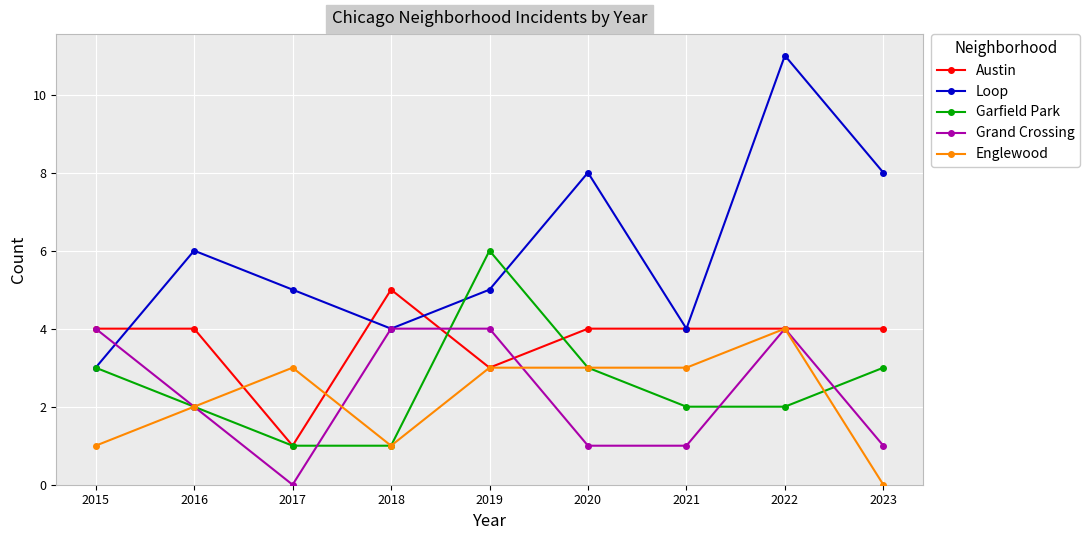

Is this an area chart (filled region under the line)?

No